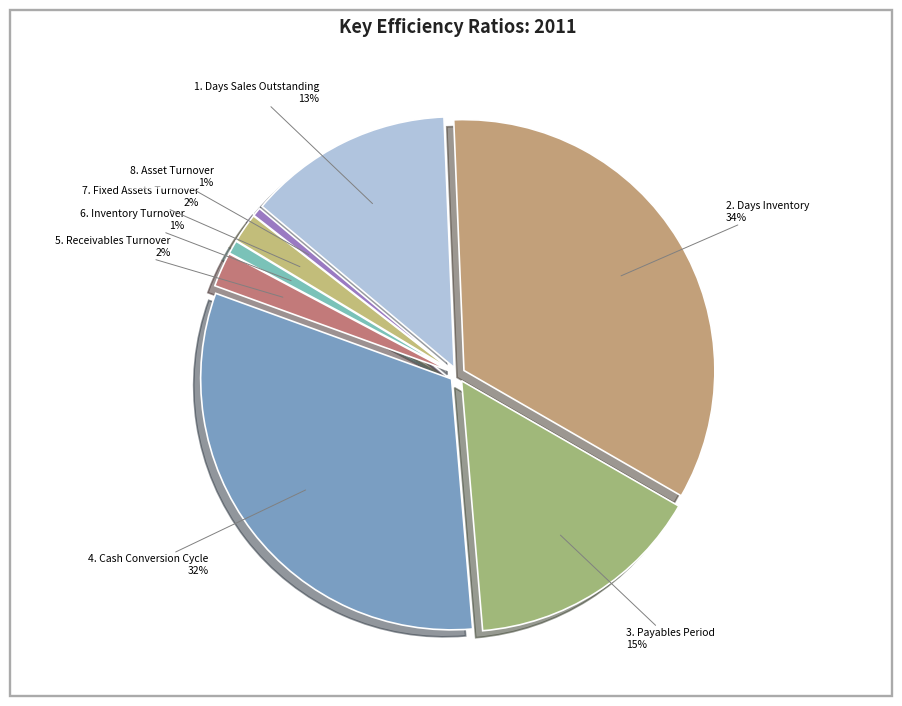

What percentage is the 3. Payables Period slice, to the nearest percent?

15%